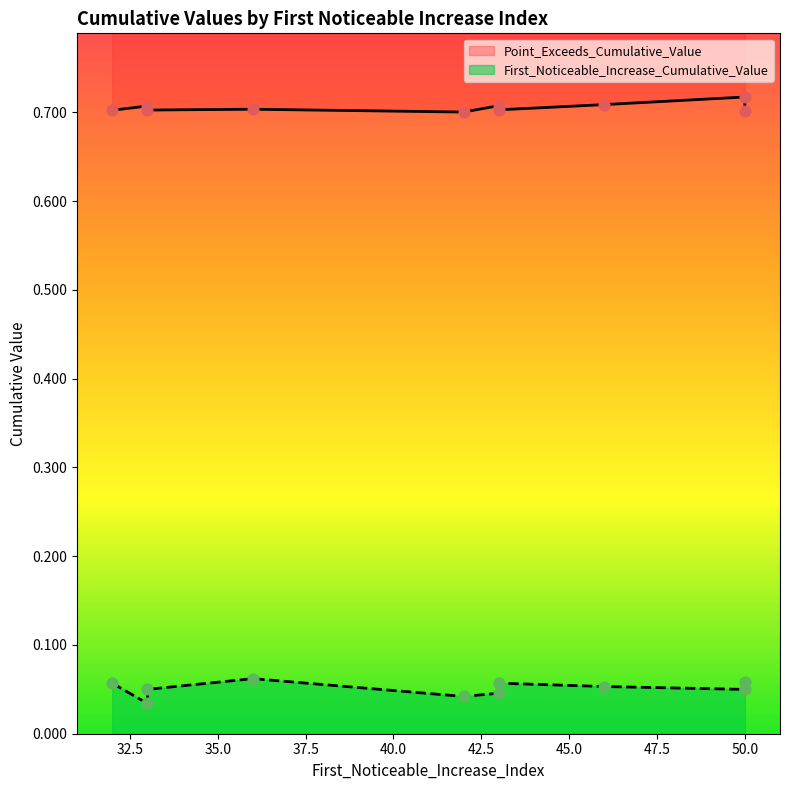

What are all the series names shown in the legend?

First_Noticeable_Increase_Cumulative_Value, Point_Exceeds_Cumulative_Value